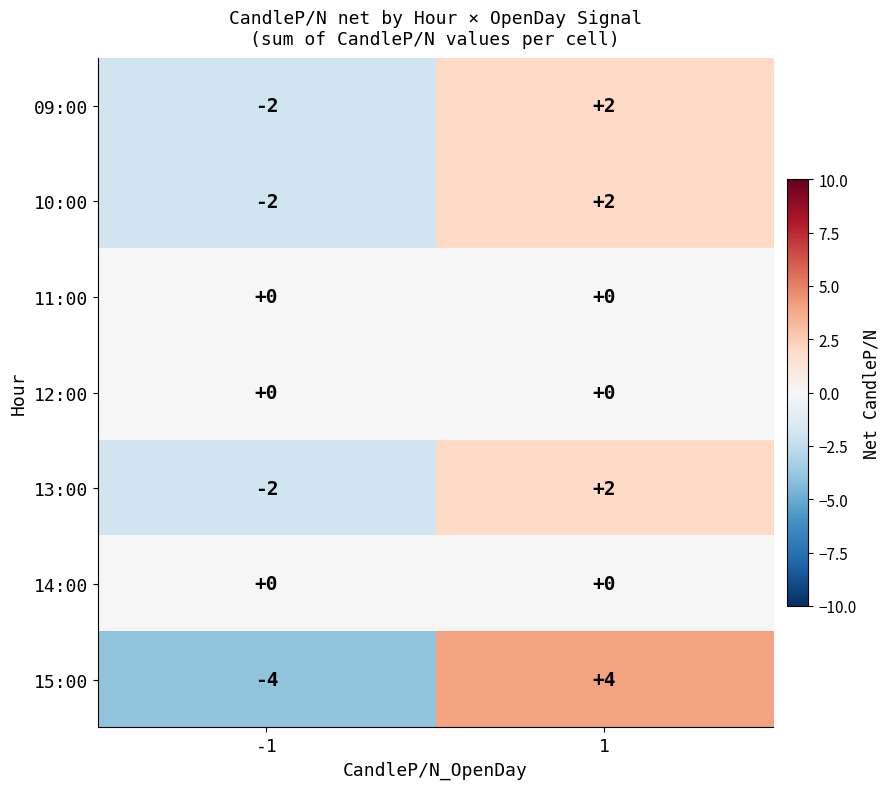

How many series are shown in this chart?

7